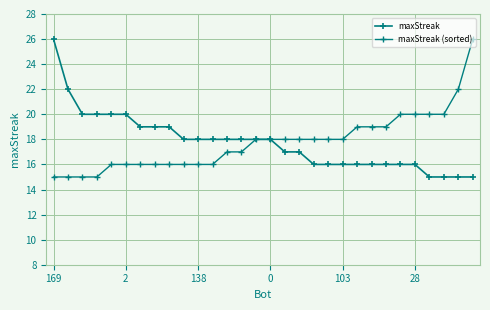

True or false: maxStreak and maxStreak (sorted) intersect in this chart.

False